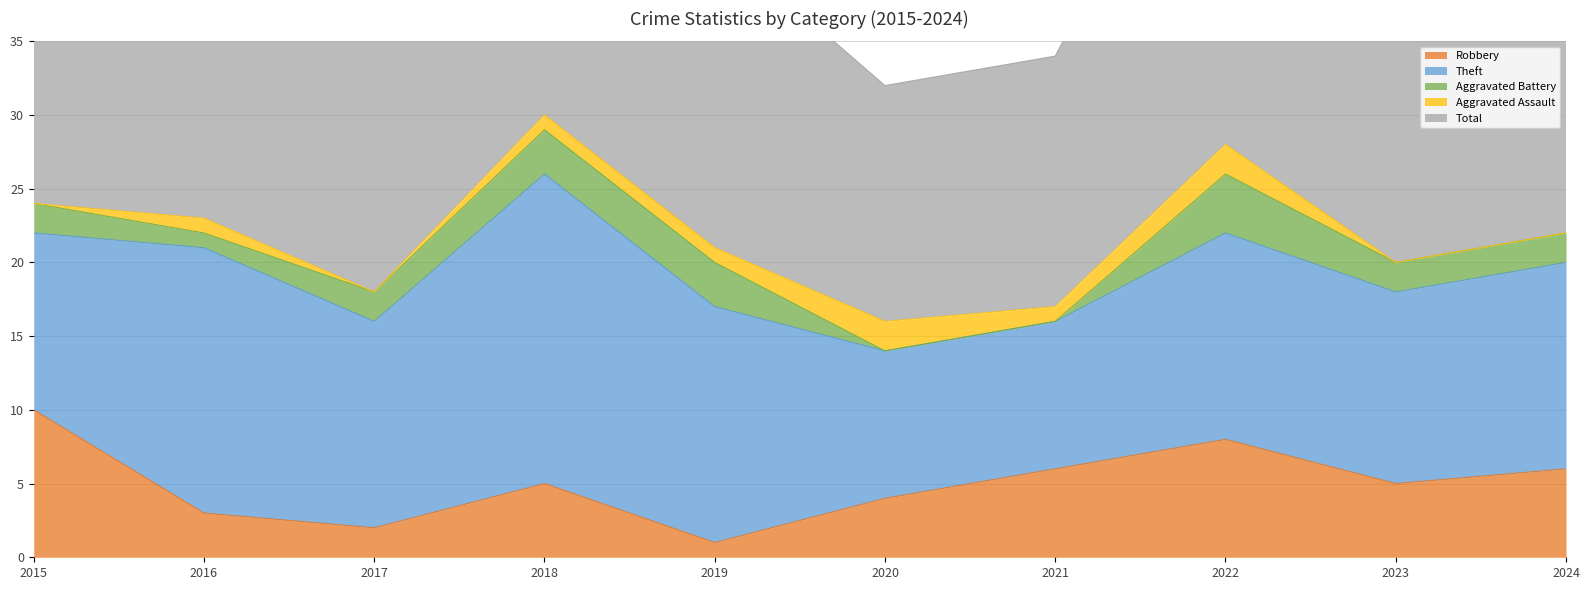

True or false: Aggravated Battery and Total cross at least once.

False